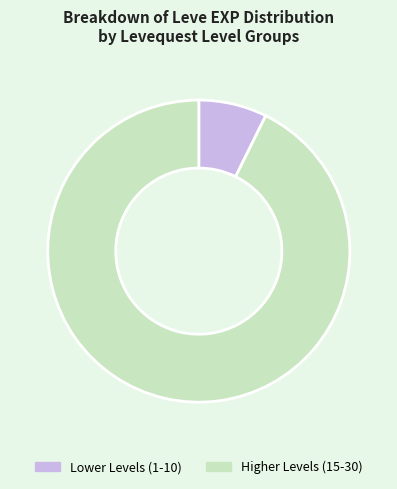

Combined, do Higher Levels (15-30) and Lower Levels (1-10) account for over 50%?

Yes